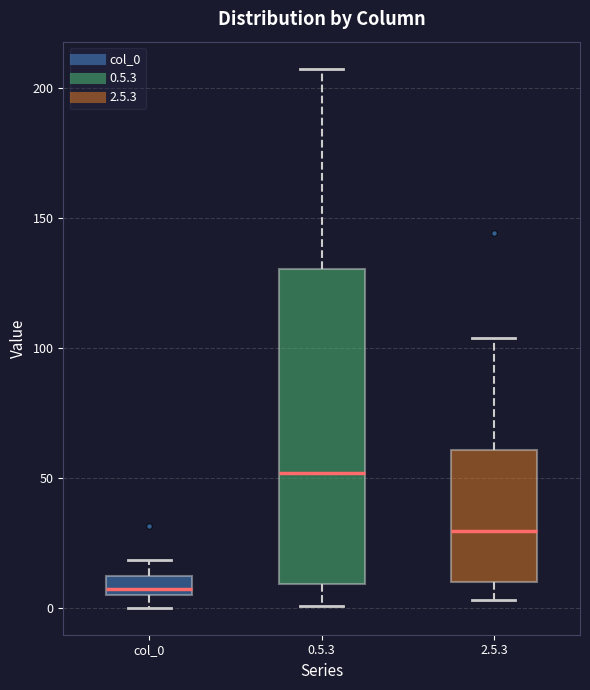

Which box's median line is the highest?

0.5.3